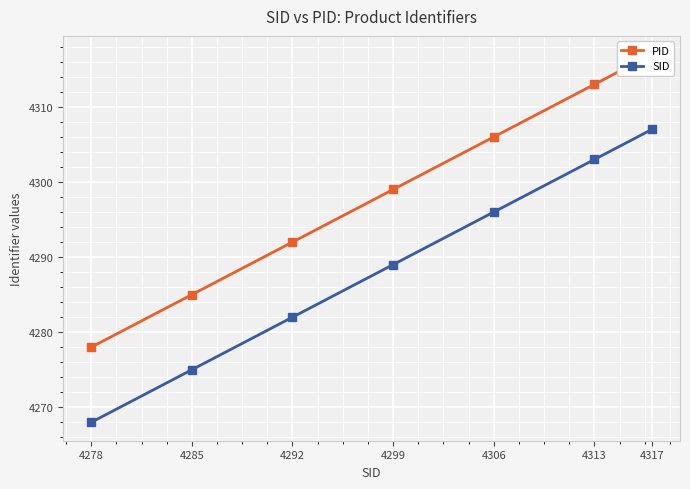

Rank the categories by PID value from highest to lowest.

4317, 4313, 4306, 4299, 4292, 4285, 4278